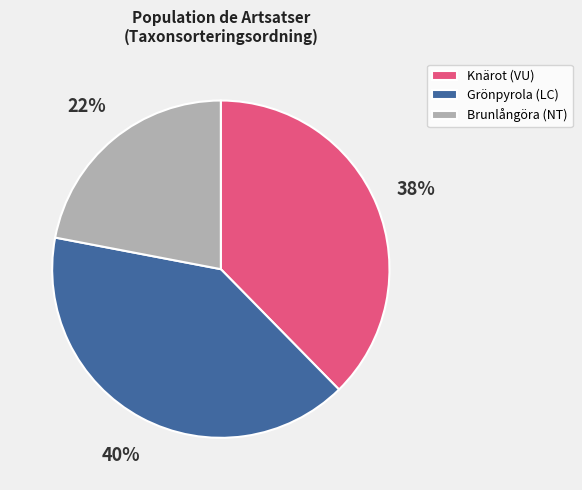

Combined, do Knärot (VU) and Brunlångöra (NT) account for over 50%?

Yes